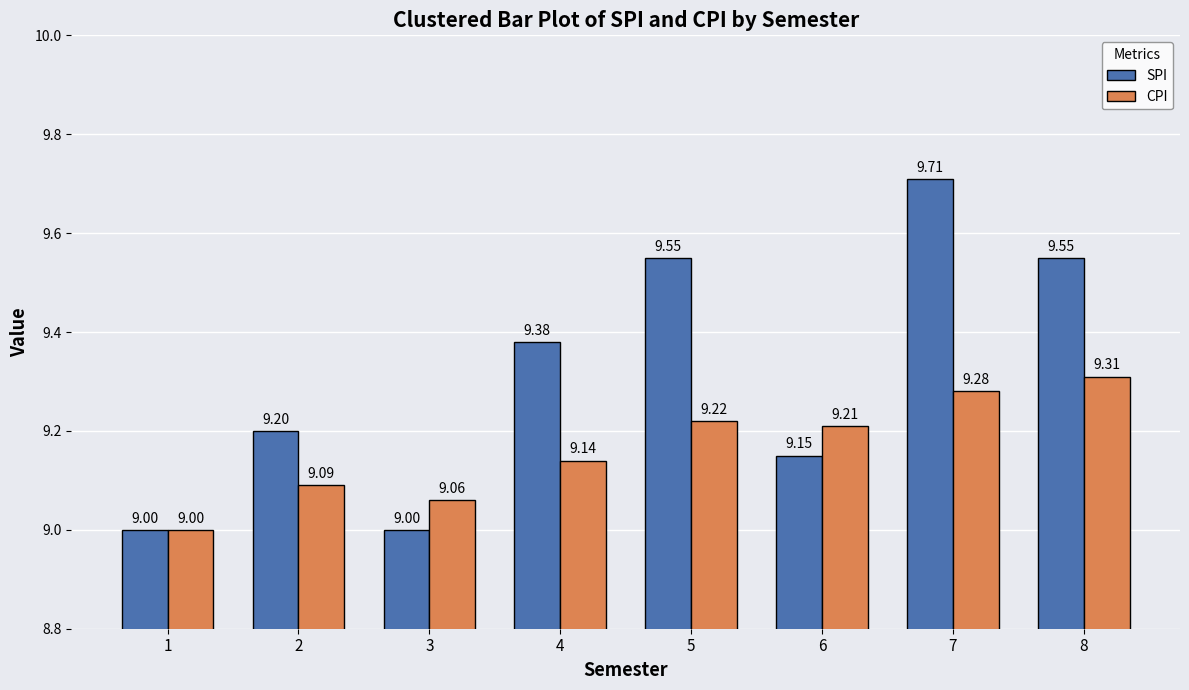

Which category has the lowest value in the CPI series?

1